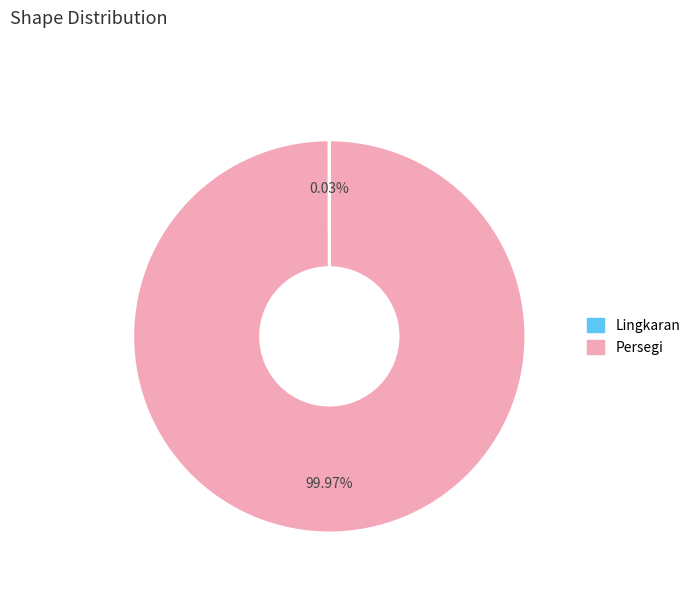

Does Persegi represent more than half of the total?

Yes